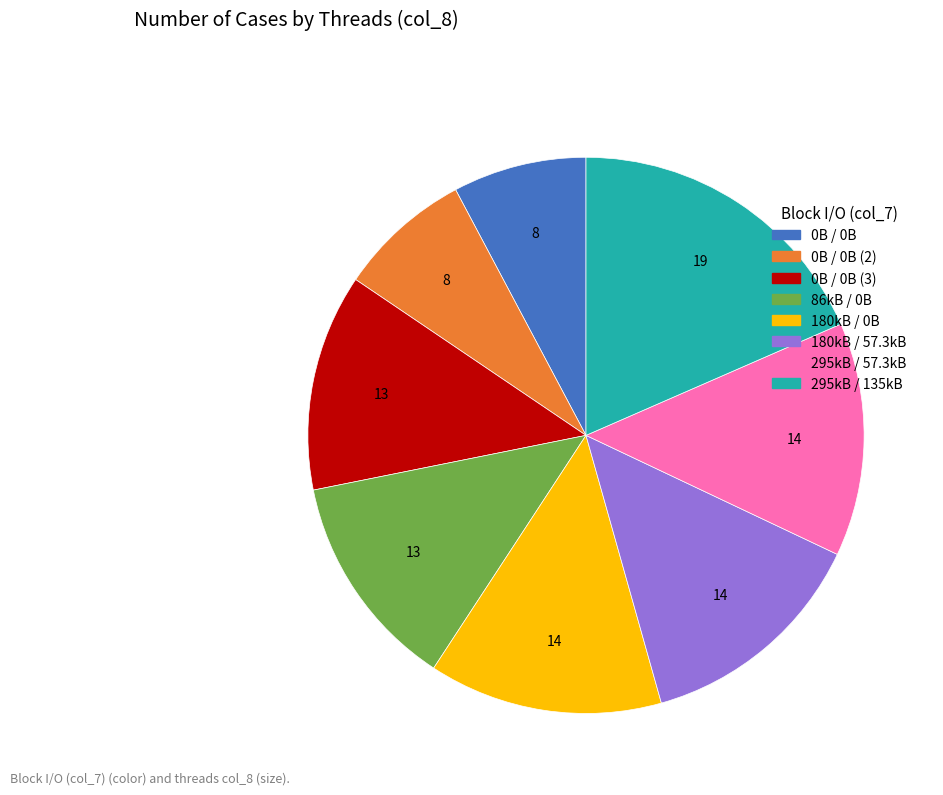

Do 295kB / 57.3kB and 295kB / 135kB together represent more than half of the pie?

No